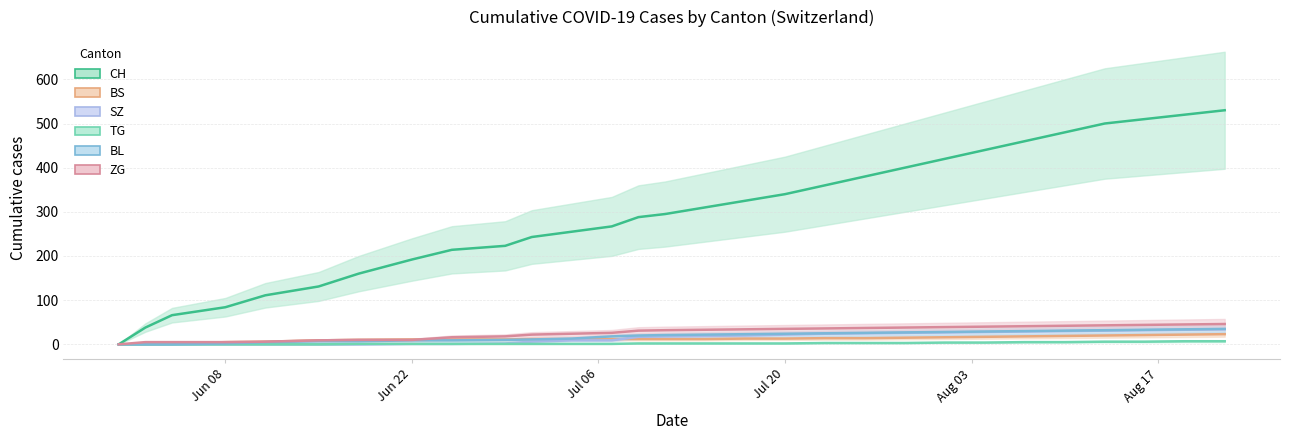

What position from the left is 2020-07-17?

17